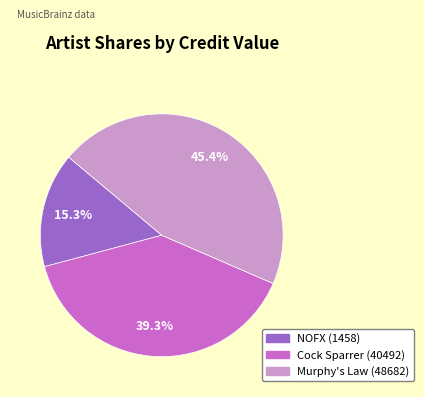

What is the smallest slice in the pie chart?

NOFX (1458)